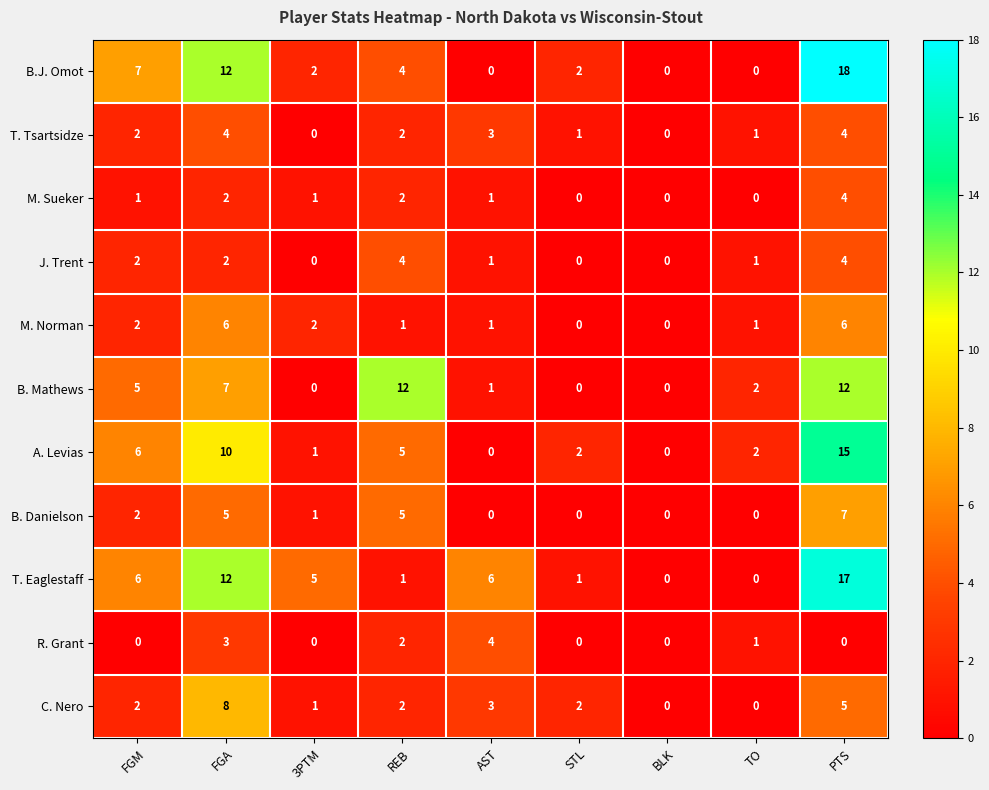

Which series has the largest range (max minus min)?

B.J. Omot